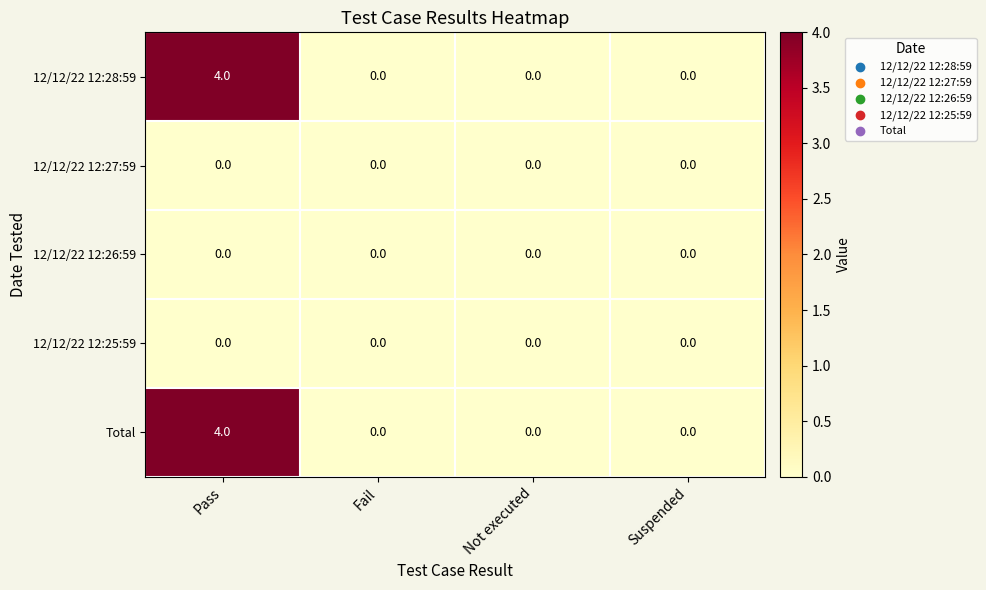

Which category has the highest value across all series?

Pass